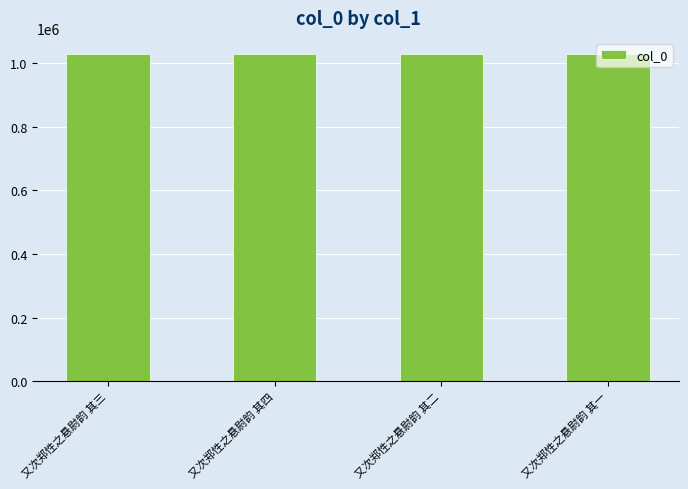

Approximately how many times larger is the value at 又次郑性之悬尉韵 其二 compared to 又次郑性之悬尉韵 其三?

1.0